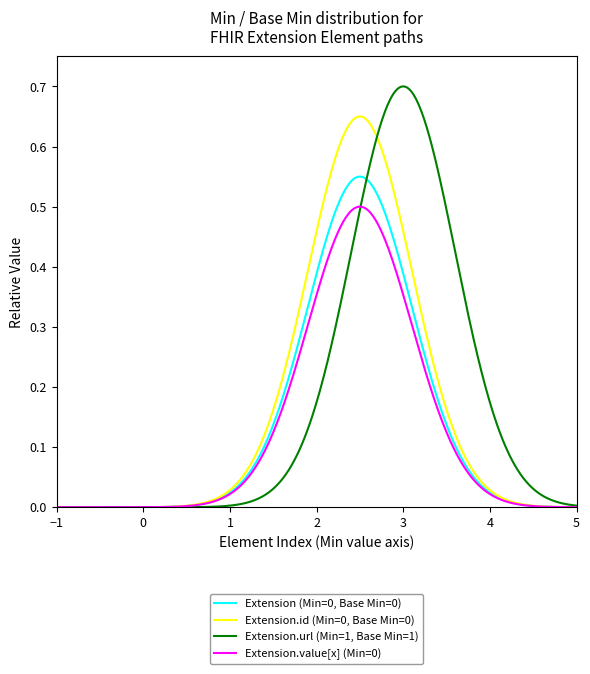

Which series has the widest spread of values?

Extension.url (Min=1, Base Min=1)